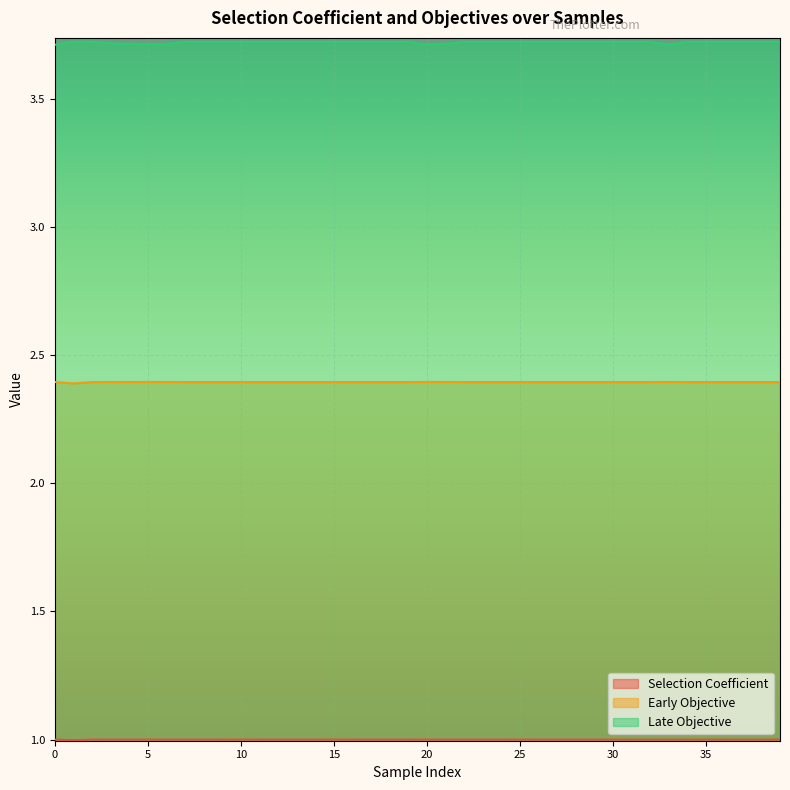

True or false: Selection Coefficient and Late Objective intersect in this chart.

False